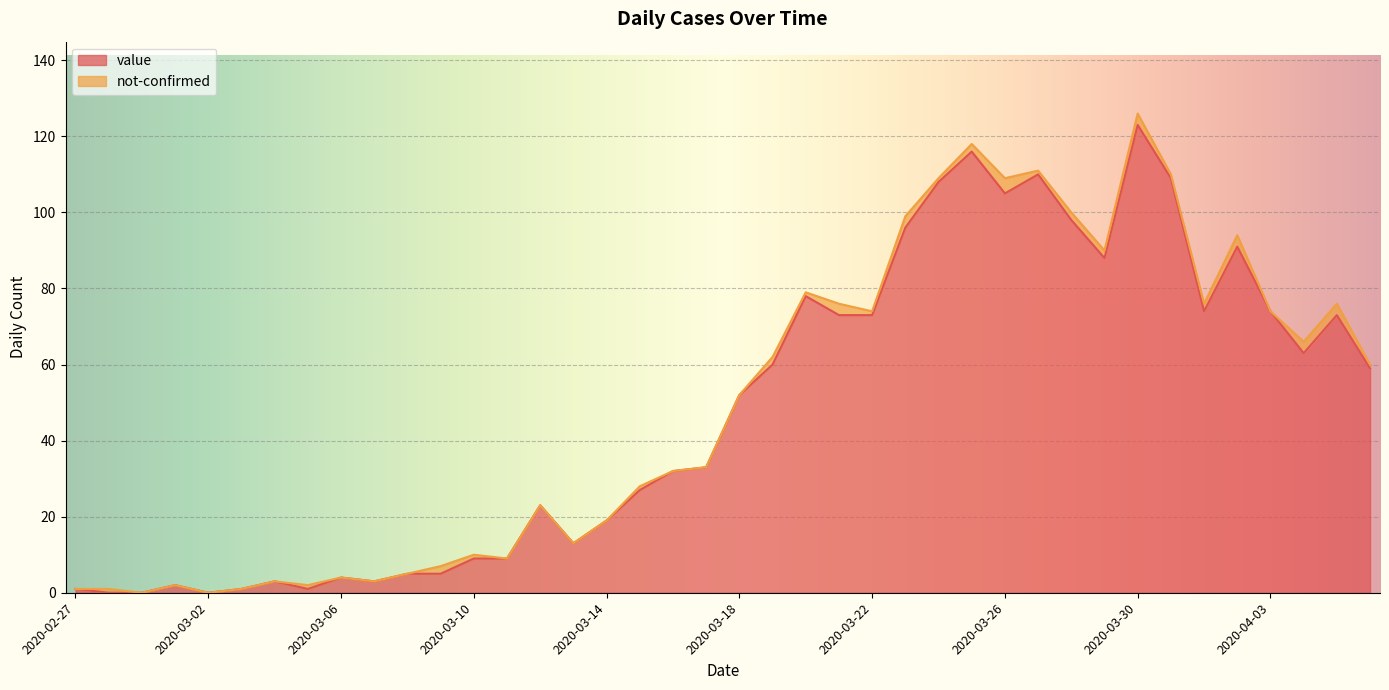

Does the chart display data point markers on the line(s)?

No